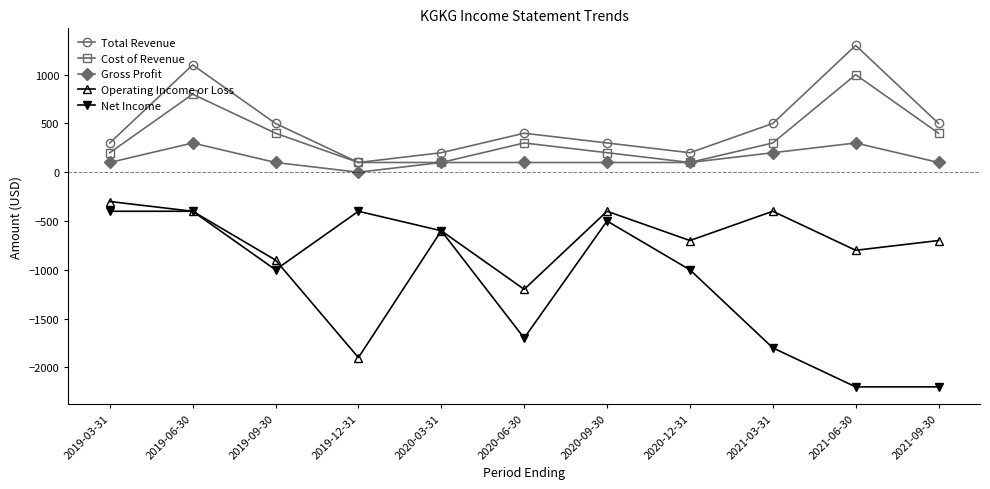

At 2021-06-30, list the series in order from smallest to largest.

Net Income, Operating Income or Loss, Gross Profit, Cost of Revenue, Total Revenue